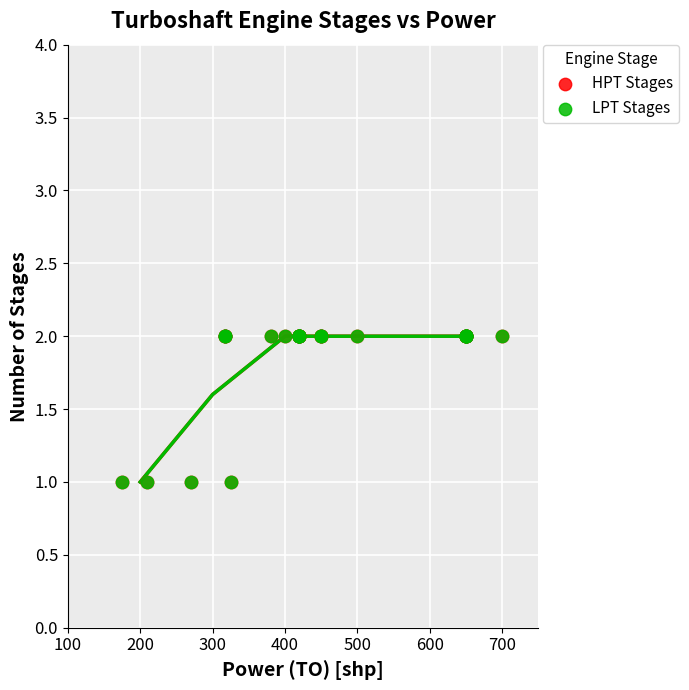

Which series reaches the maximum Y coordinate?

HPT Stages